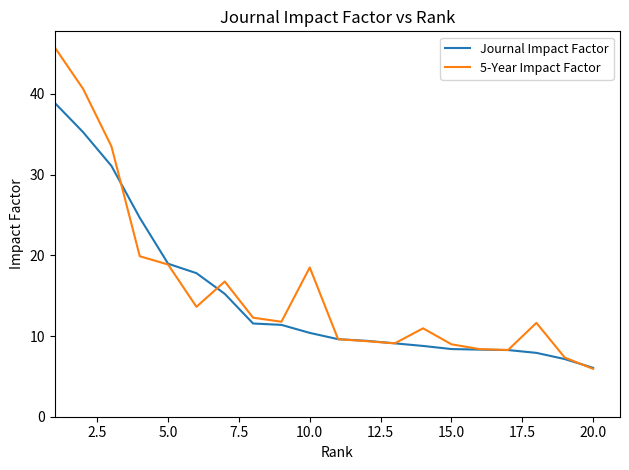

List the series in order of their peak value, lowest first.

Journal Impact Factor, 5-Year Impact Factor